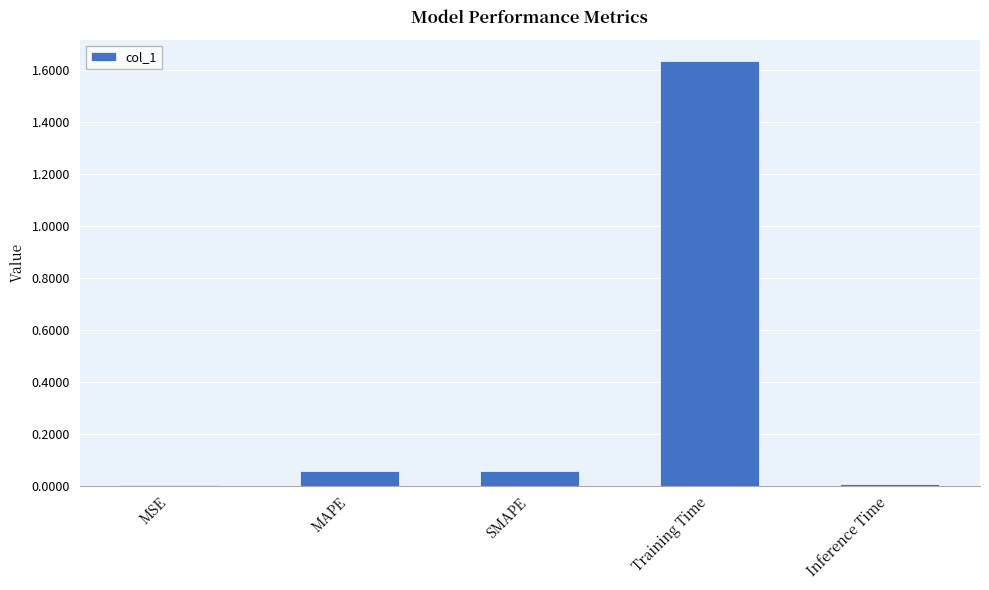

At which category does the chart reach its peak across all series?

Training Time